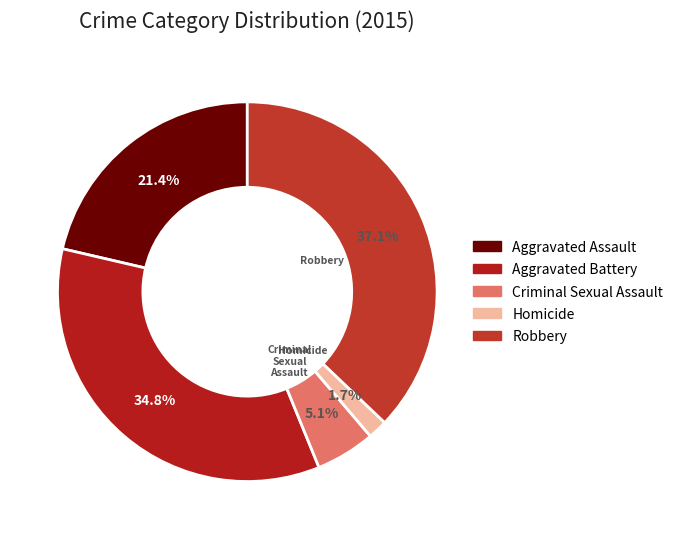

To the nearest percent, what percentage of the pie is Homicide?

2%